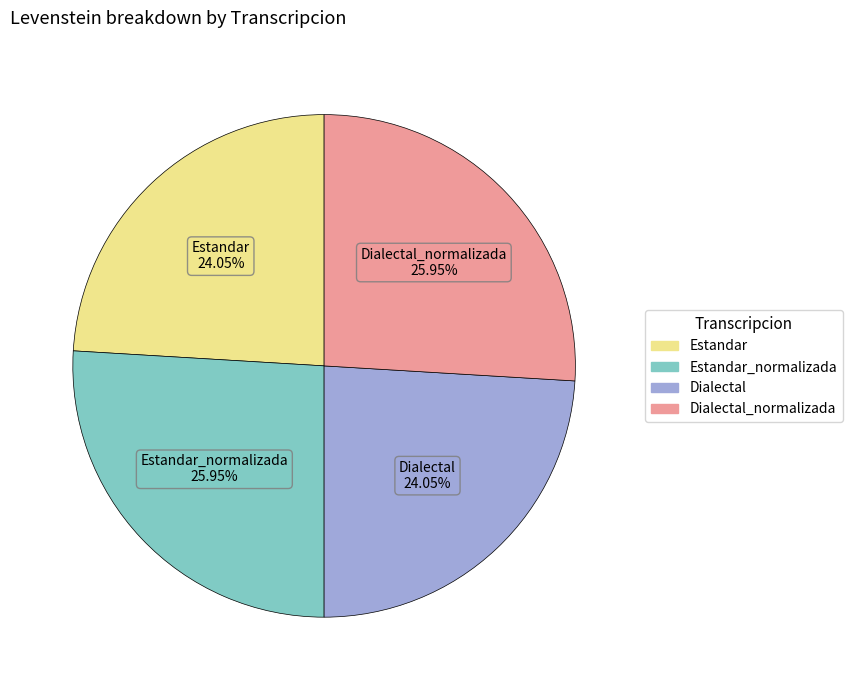

Does Estandar account for over 50% of the chart?

No